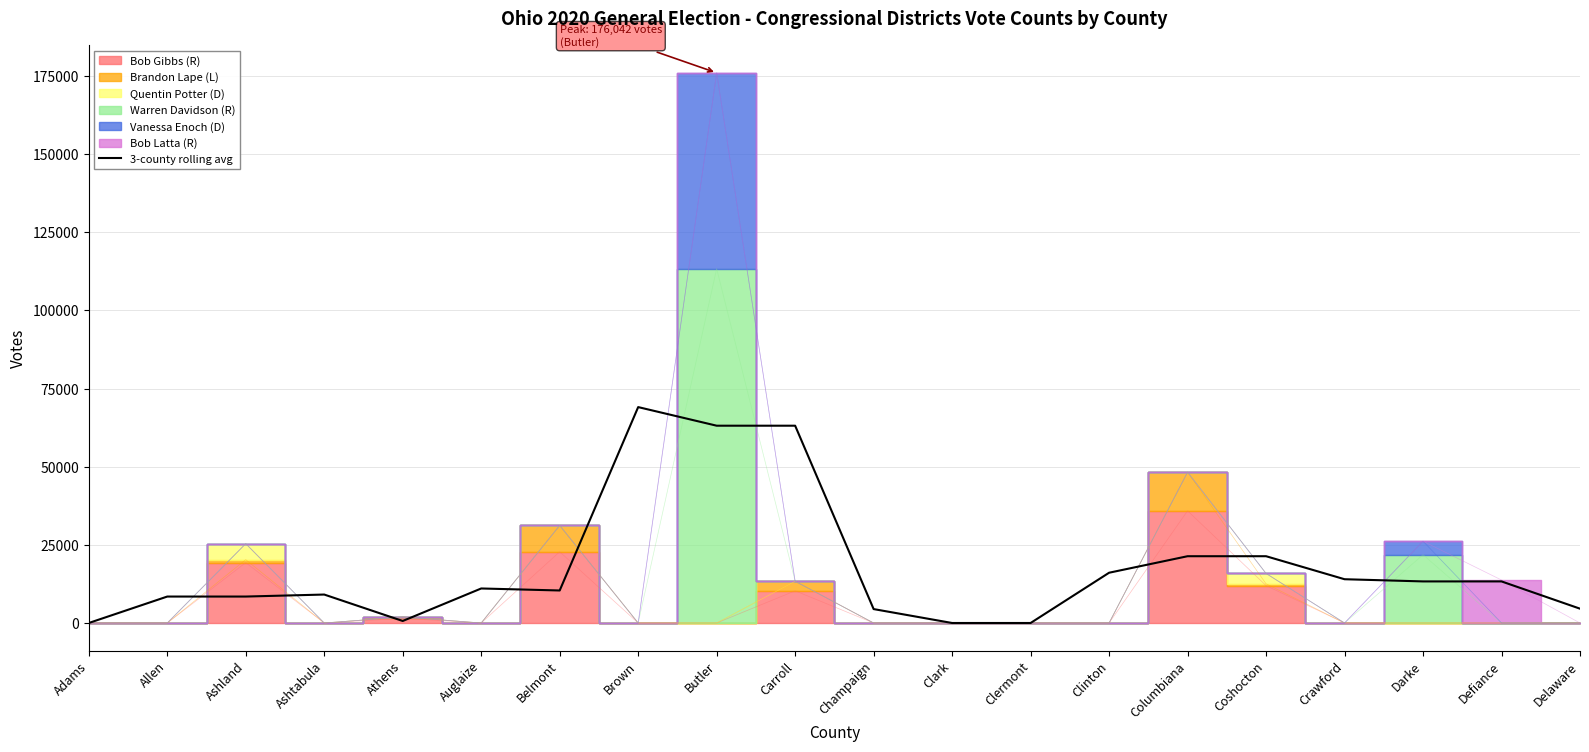

What is the maximum value shown in the chart?

69084.7